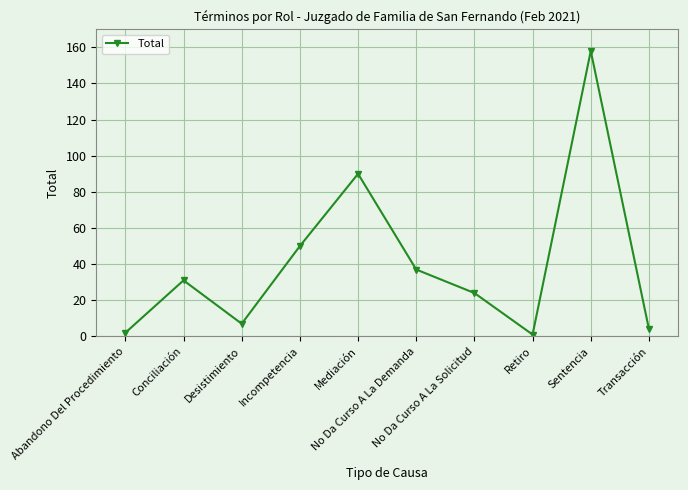

What is the sum of all values?

404